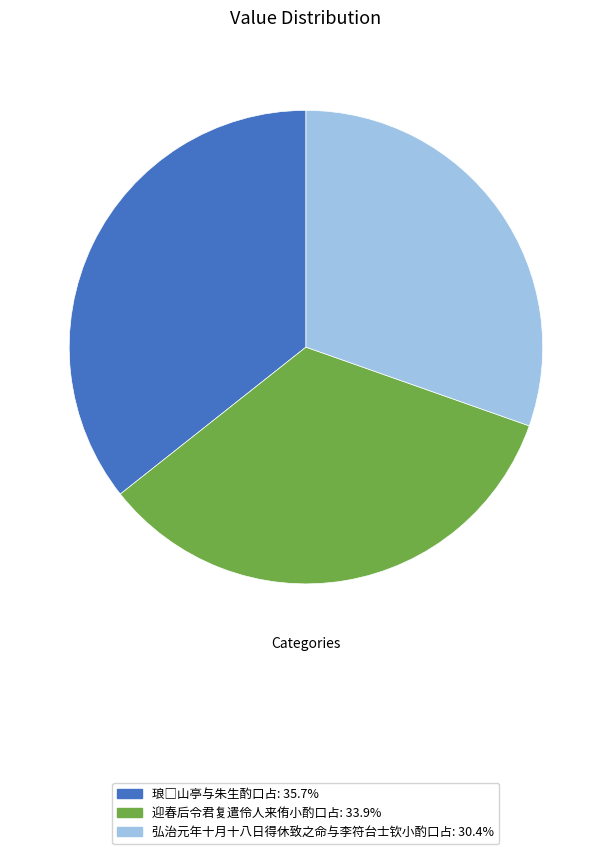

What is the smallest slice in the pie chart?

弘治元年十月十八日得休致之命与李符台士钦小酌口占